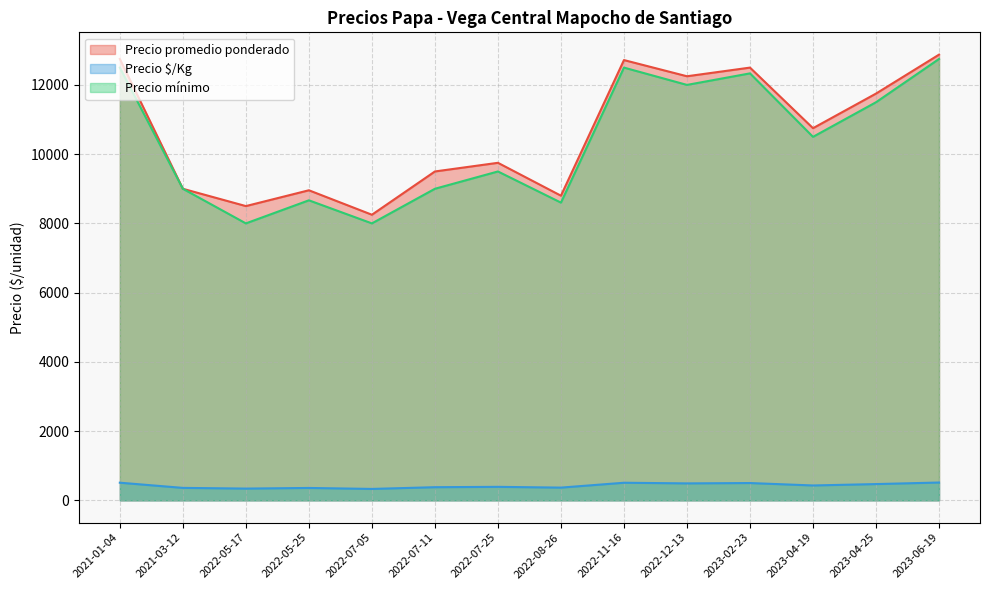

What is the highest value of the Precio promedio ponderado series?

12875.0